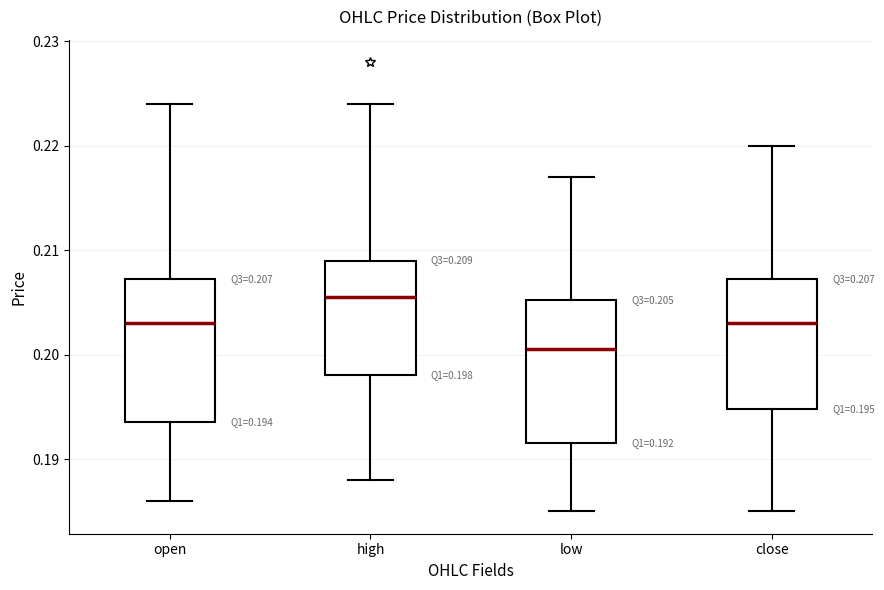

Which box's median line is the lowest?

low